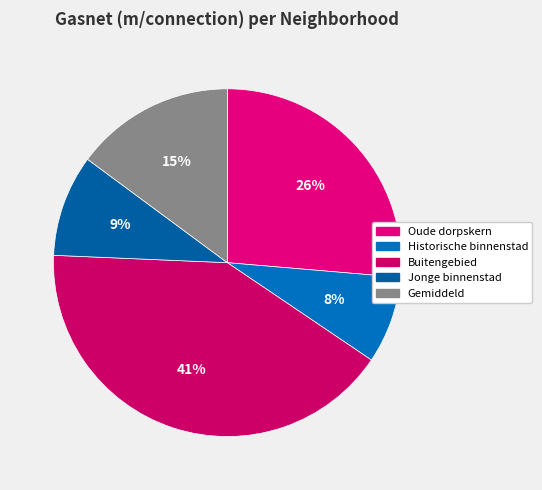

Does Buitengebied account for over 50% of the chart?

No